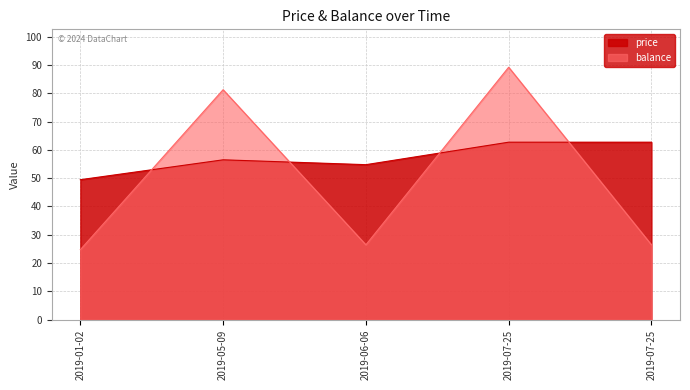

True or false: balance has more than 2 points higher than both neighbors.

False